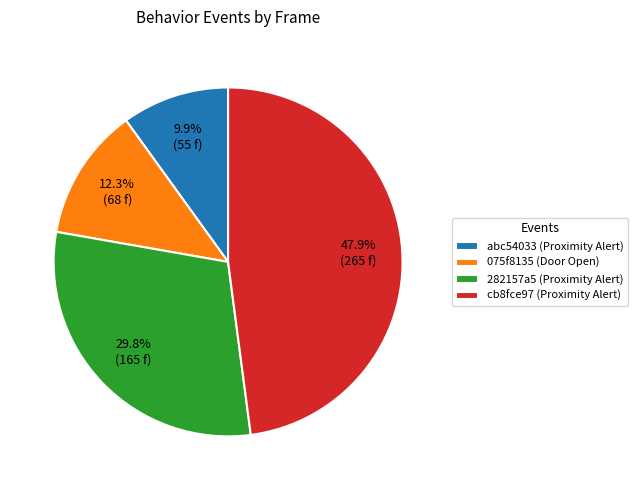

To the nearest percent, what portion does abc54033 (Proximity Alert) represent?

10%